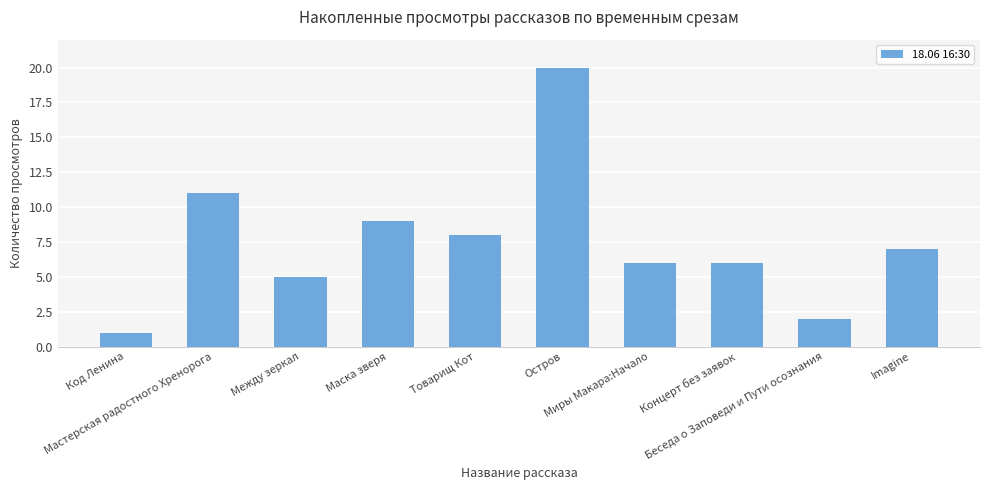

Count the number of data series in this chart.

1